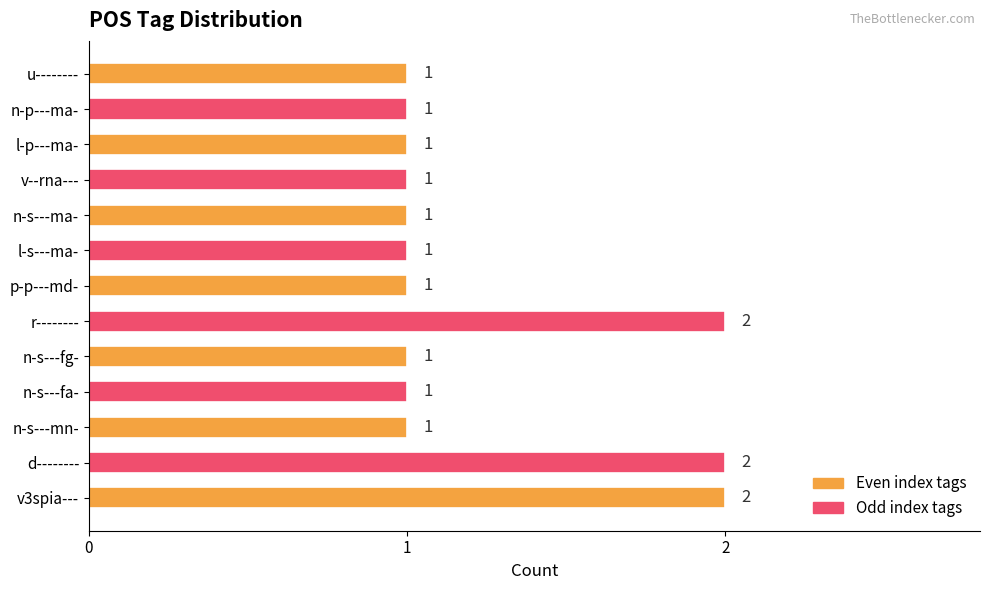

Is it true that the value at p-p---md- is 0?

False